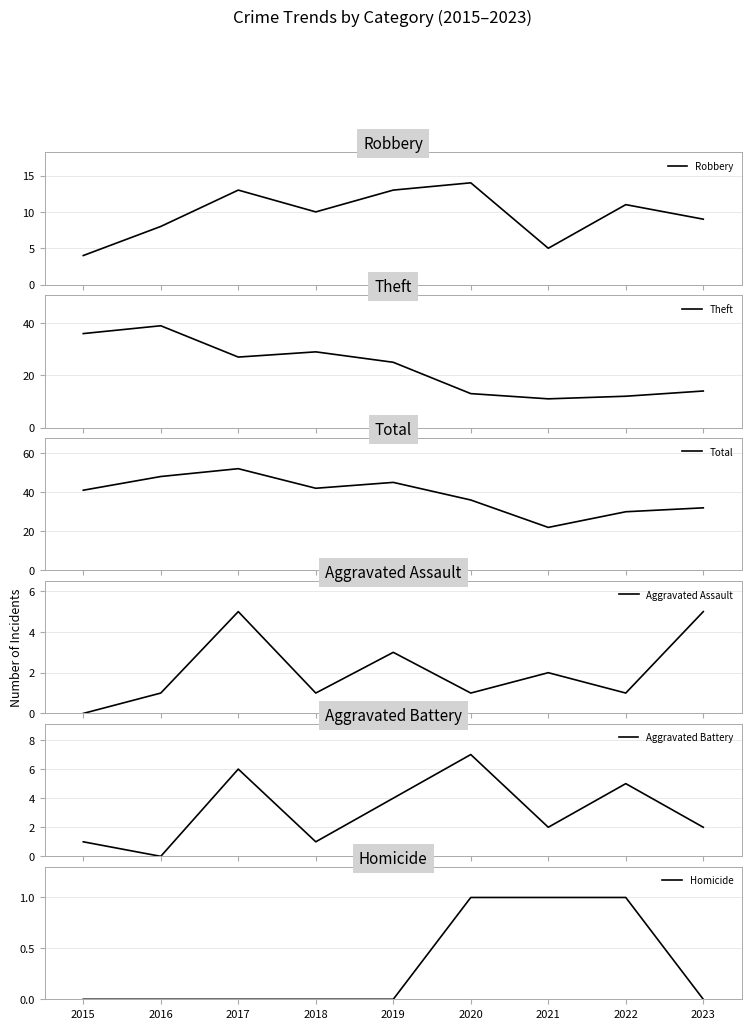

Does the chart have visible grid lines?

Yes